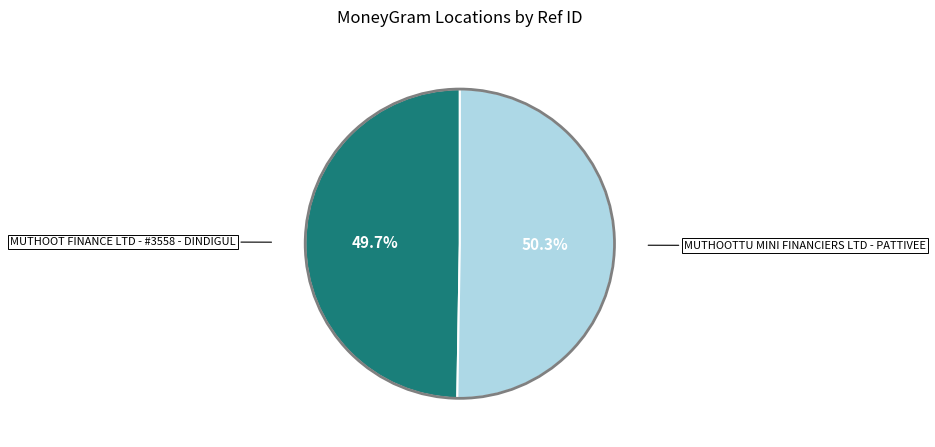

Is it true that MUTHOOTTU MINI FINANCIERS LTD - PATTIVEE is 50% of the pie?

True